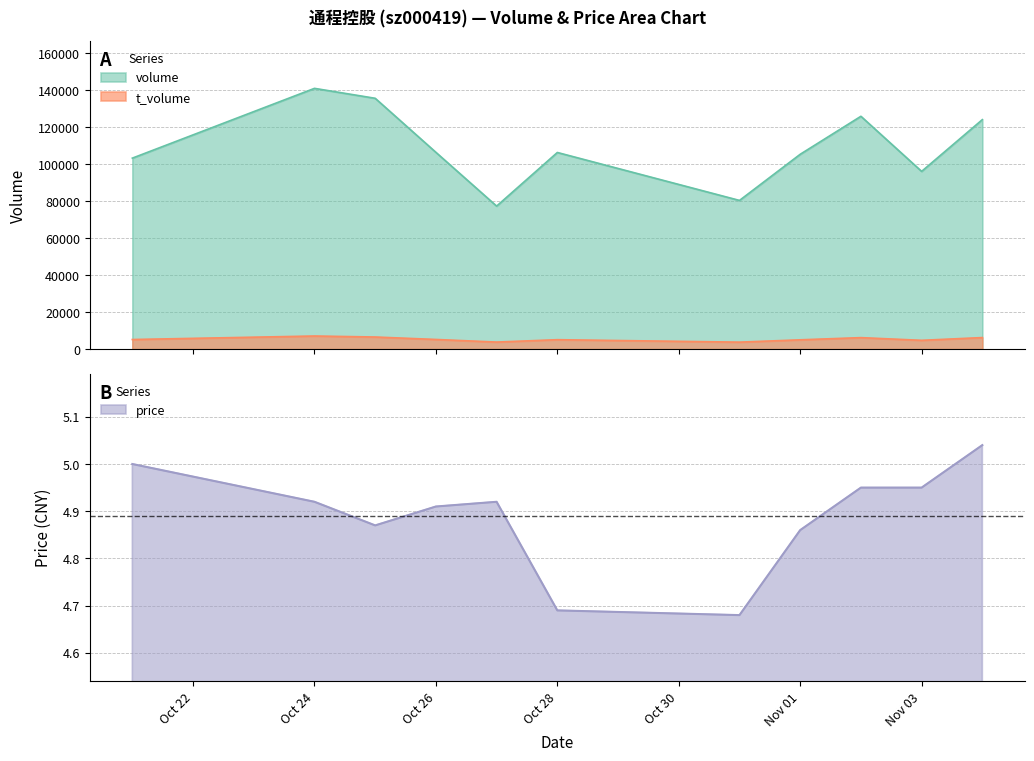

What is the value of the volume point at the 6th from the left?

106351.0